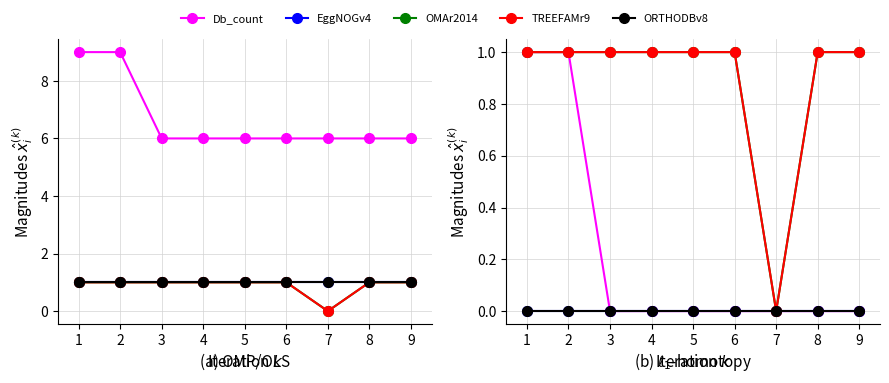

Reading left to right, extract all data points from this chart.

Db_count: 1.0	1.0	0.0	0.0	0.0	0.0	0.0	0.0	0.0
EggNOGv4: 0.0	0.0	0.0	0.0	0.0	0.0	0.0	0.0	0.0
OMAr2014: 1.0	1.0	1.0	1.0	1.0	1.0	0.0	1.0	1.0
TREEFAMr9: 1.0	1.0	1.0	1.0	1.0	1.0	0.0	1.0	1.0
ORTHODBv8: 0.0	0.0	0.0	0.0	0.0	0.0	0.0	0.0	0.0